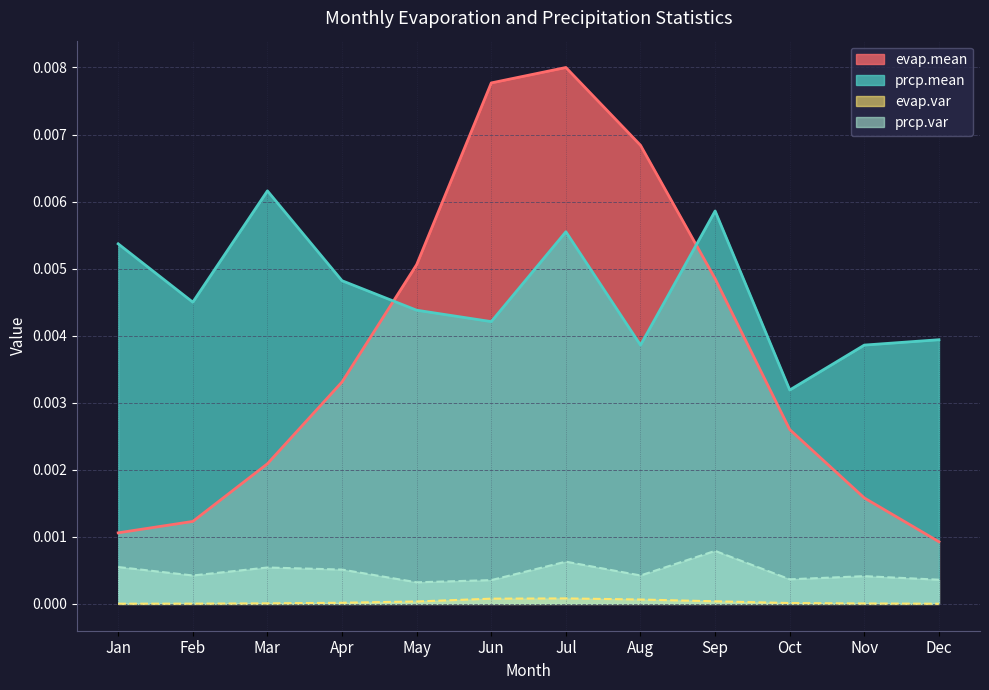

The prcp.var series shows 0.0 at Jul. True or false?

False